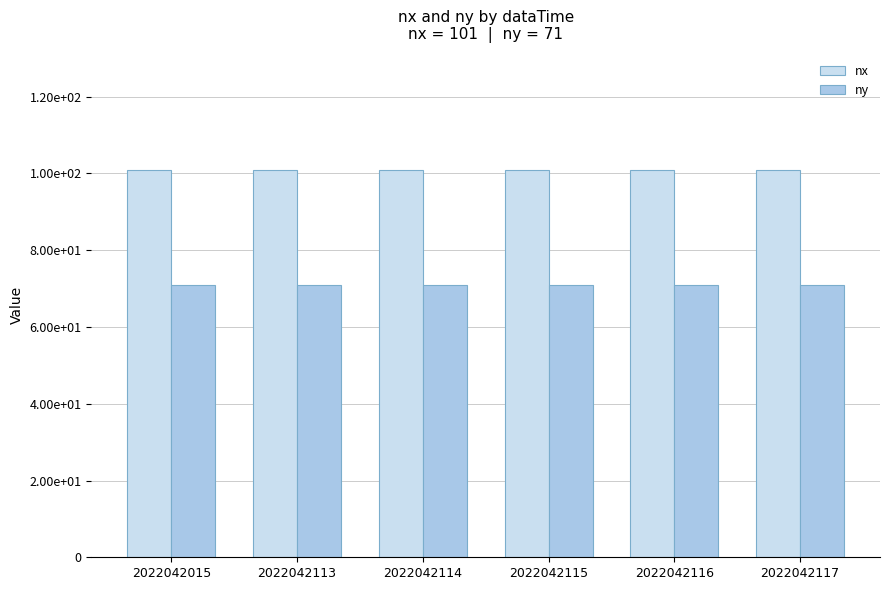

Are the bars horizontal?

No